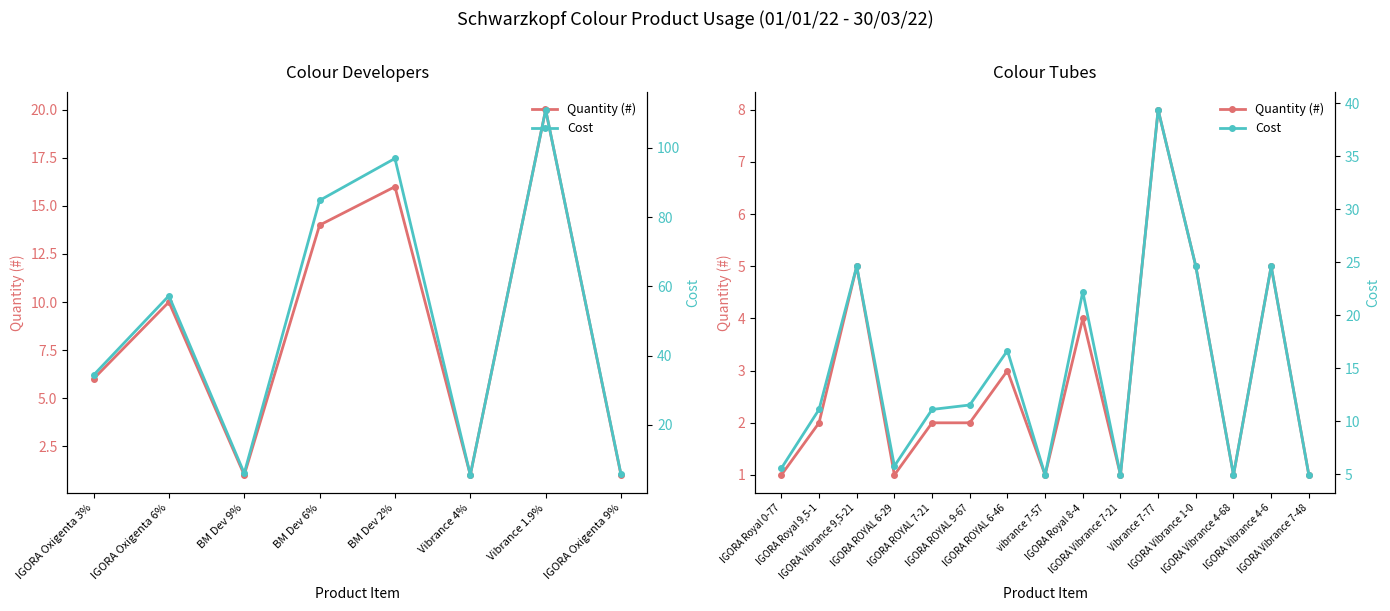

True or false: Cost has a value of 4.9 at IGORA Vibrance 4-68.

True